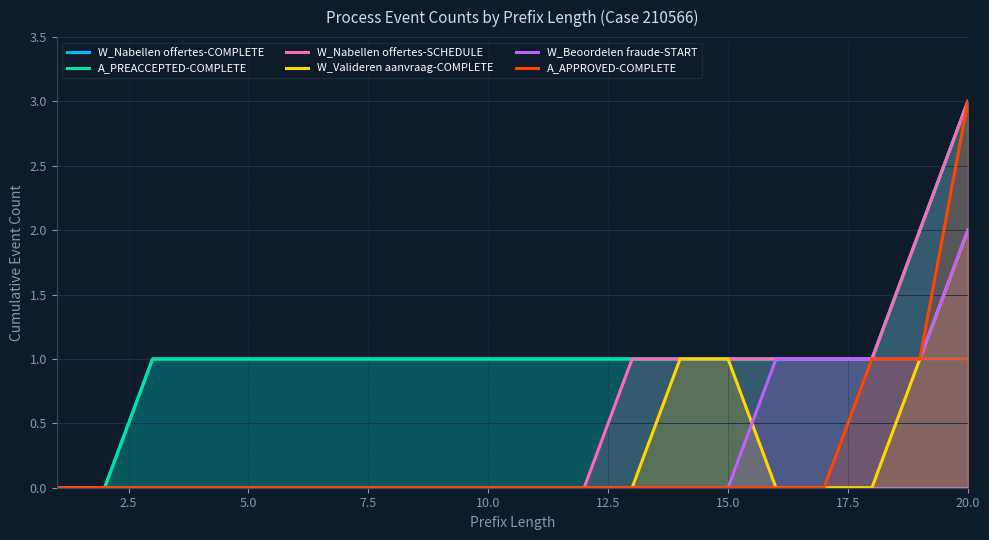

How many lines are shown in the chart?

6